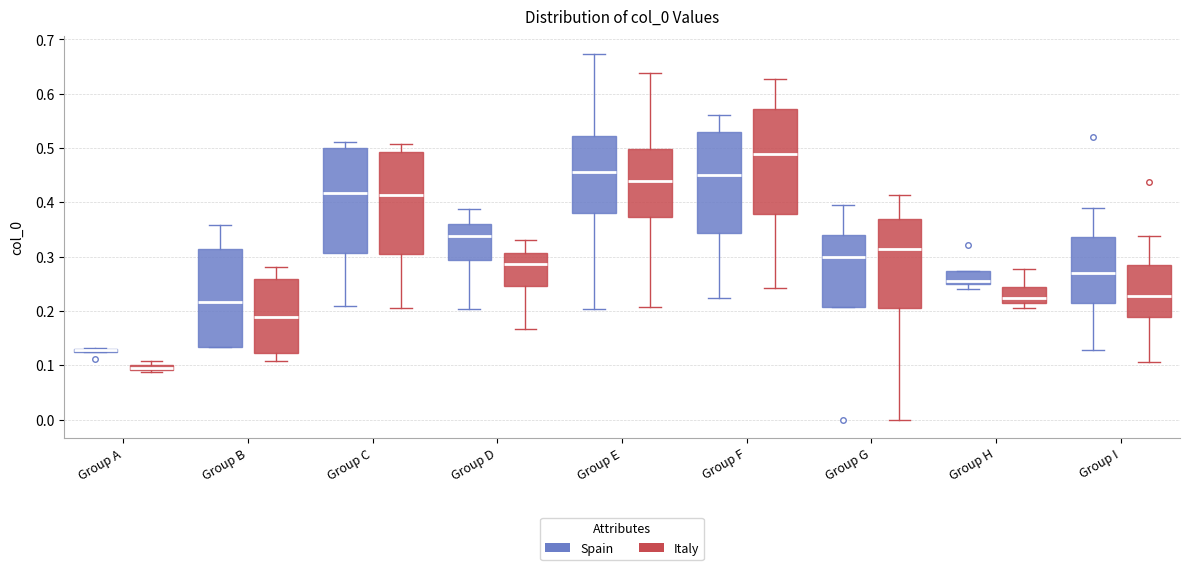

Where is the upper edge of the box for Group D (Italy) on the y-axis? The values are not printed on the chart, so give them approximately, as read against the axis.

0.31